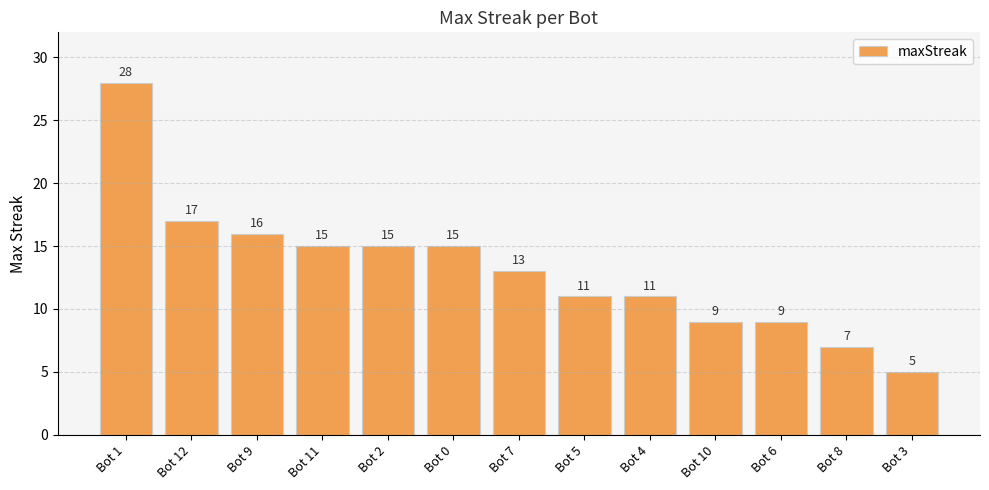

True or false: the data shows 4 at Bot 9.

False